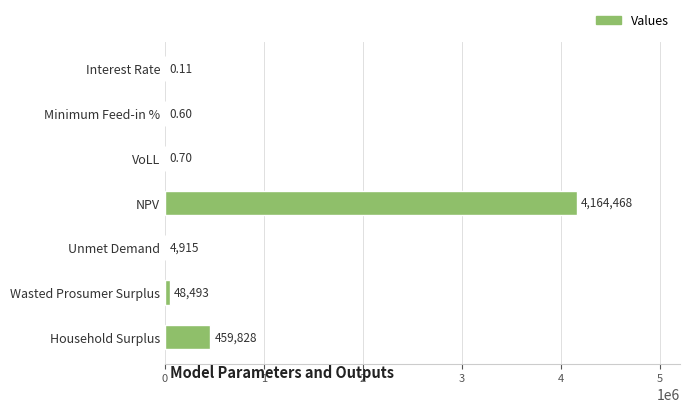

Between VoLL and NPV, which is larger?

NPV